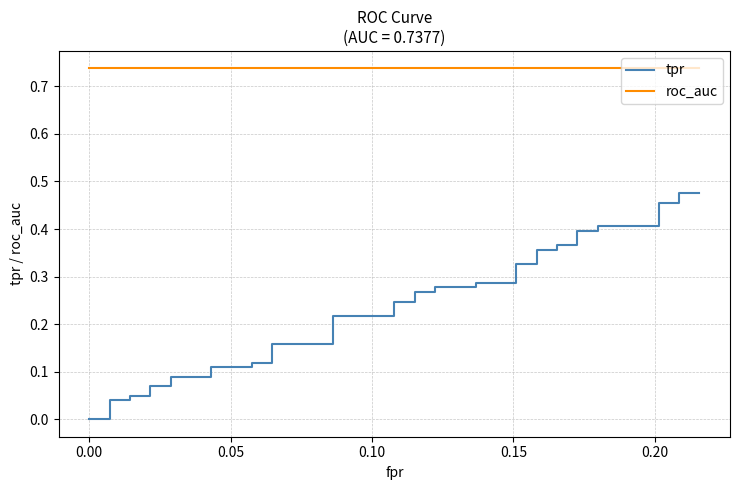

Rank the series at 0.00 from highest to lowest value.

roc_auc, tpr